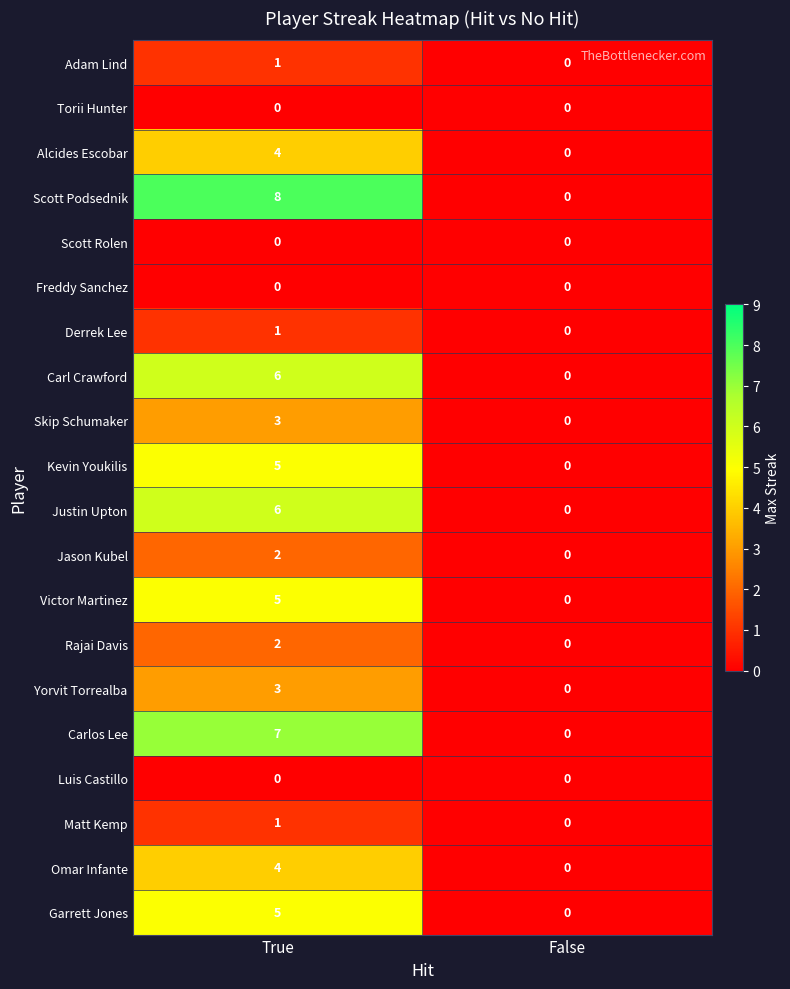

What is the difference between the Garrett Jones values at False and True?

5